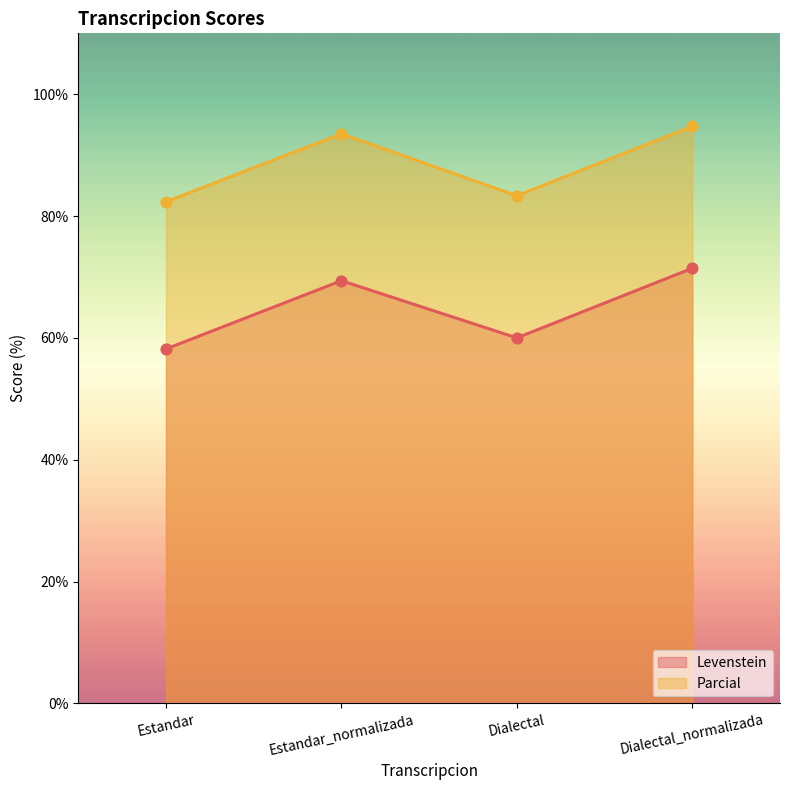

At how many categories does at least one series exceed 61?

4